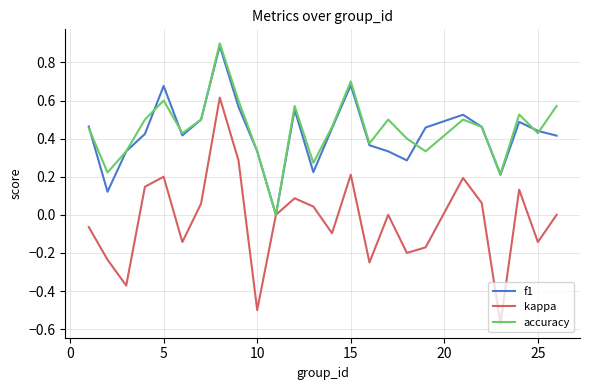

Does the chart display data point markers on the line(s)?

No